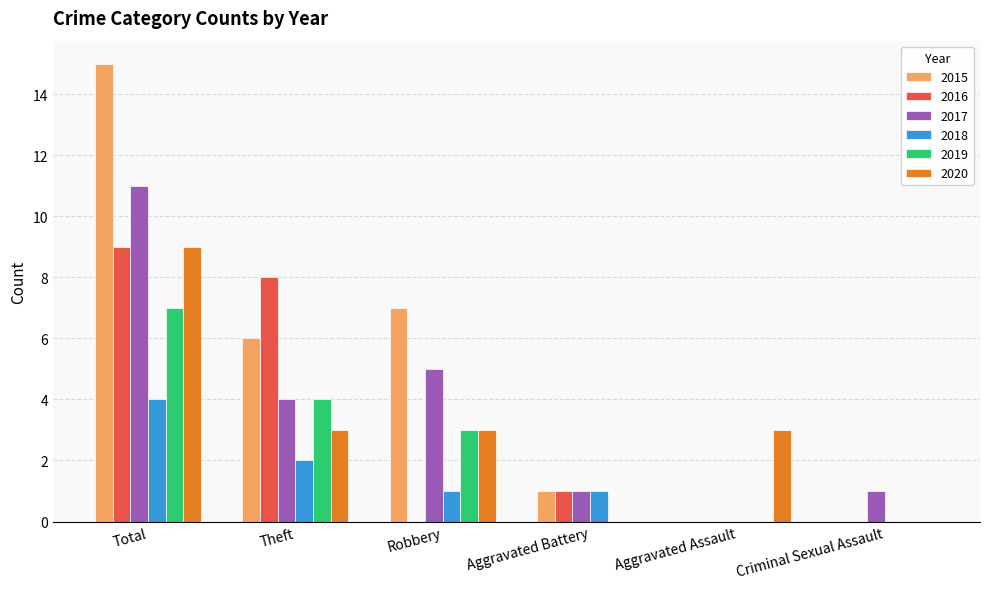

Which series has the largest total across all categories?

2015